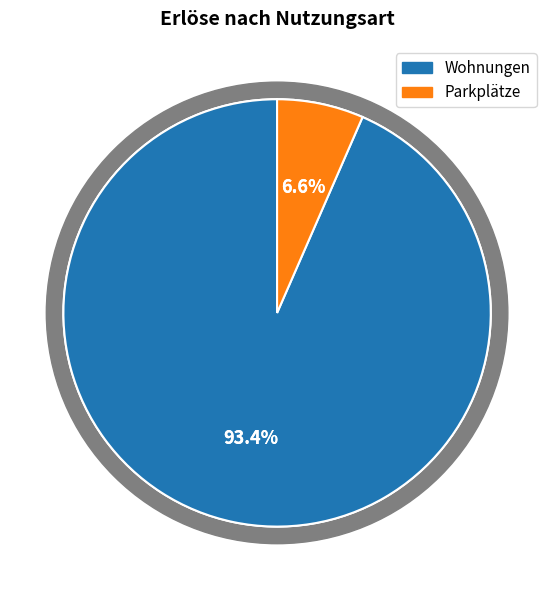

Which has a higher value, Wohnungen or Parkplätze?

Wohnungen